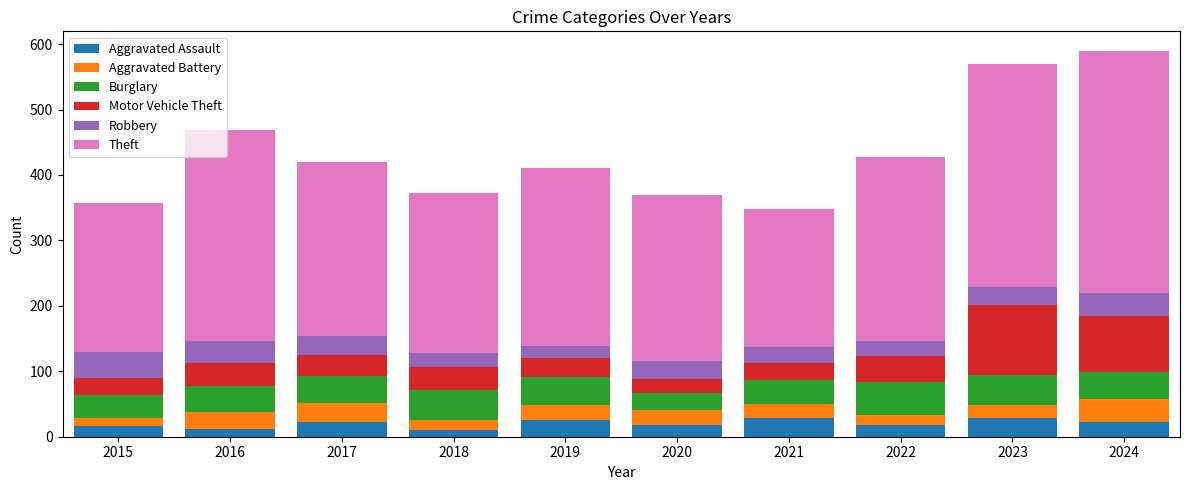

Does the chart contain any negative values?

No